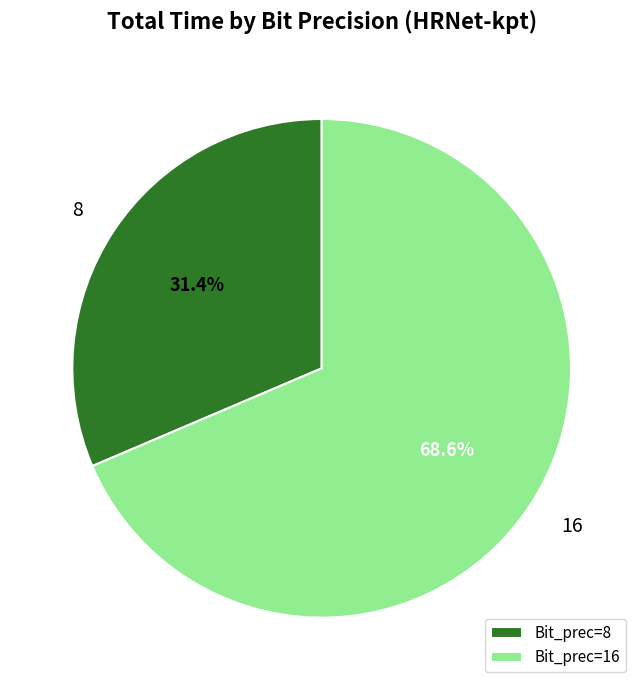

Which has a higher value, Bit_prec=8 or Bit_prec=16?

Bit_prec=16